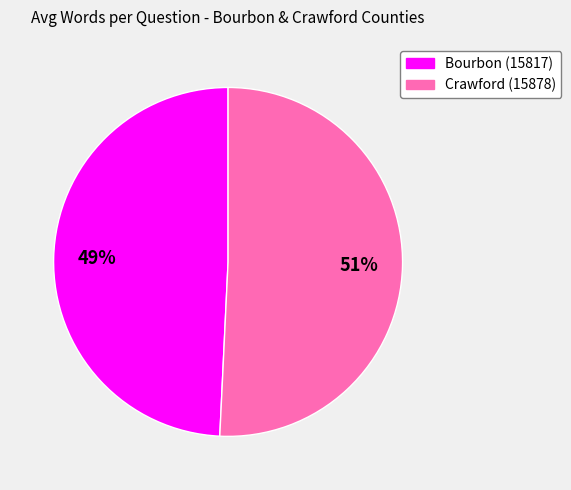

Between Crawford (15878) and Bourbon (15817), which is larger?

Crawford (15878)